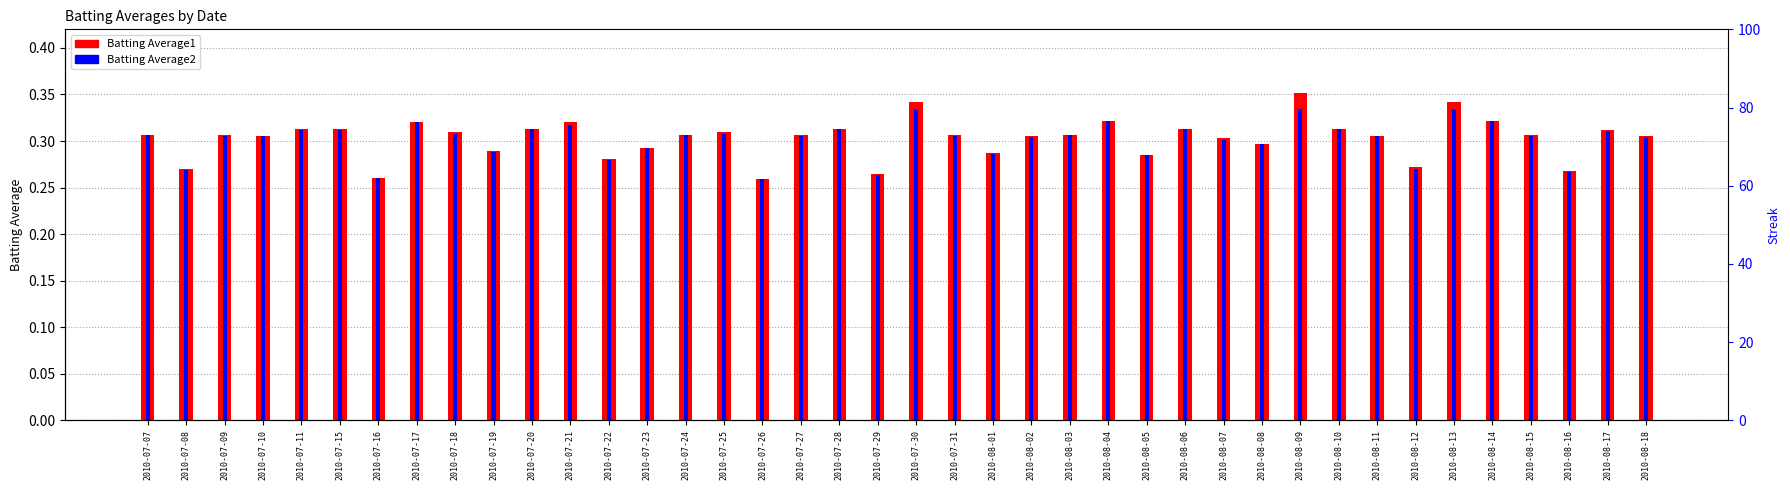

Which series changed the most between 2010-08-06 and 2010-08-10?

Batting Average1